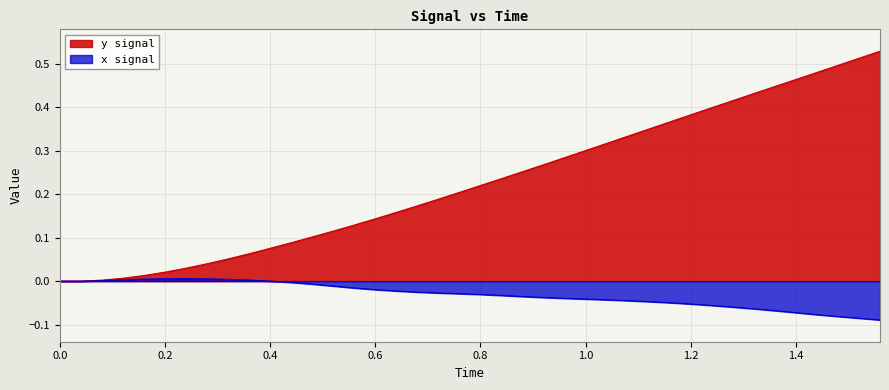

True or false: x_values and y_values cross at least once.

False